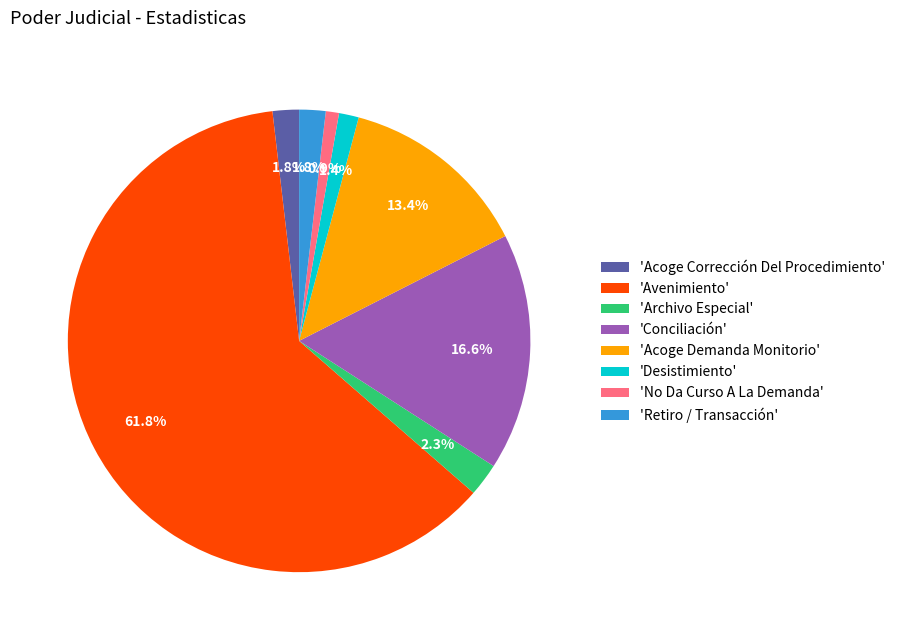

Which category has the biggest portion of the pie?

'Avenimiento'